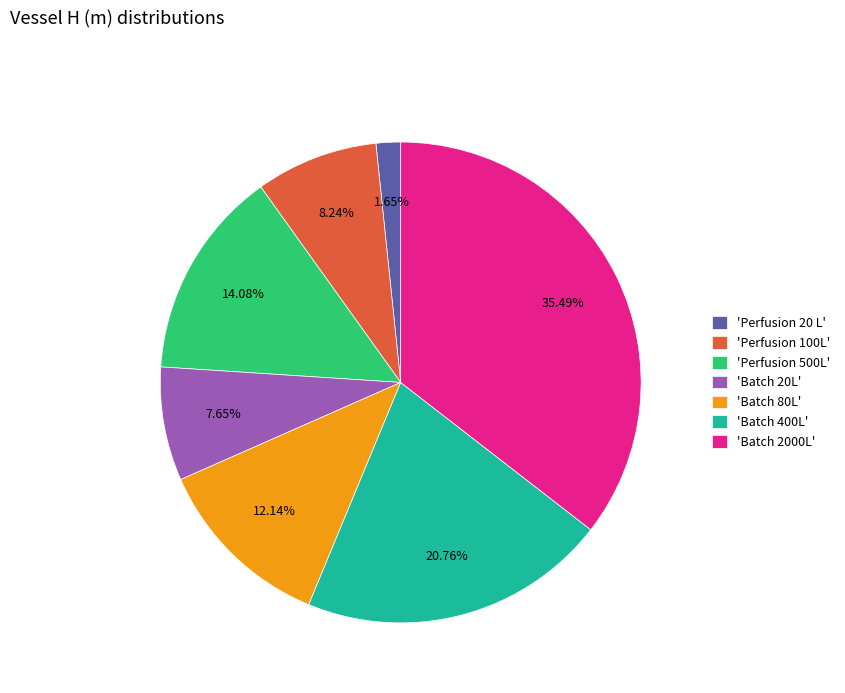

What is the smallest slice in the pie chart?

'Perfusion 20 L'